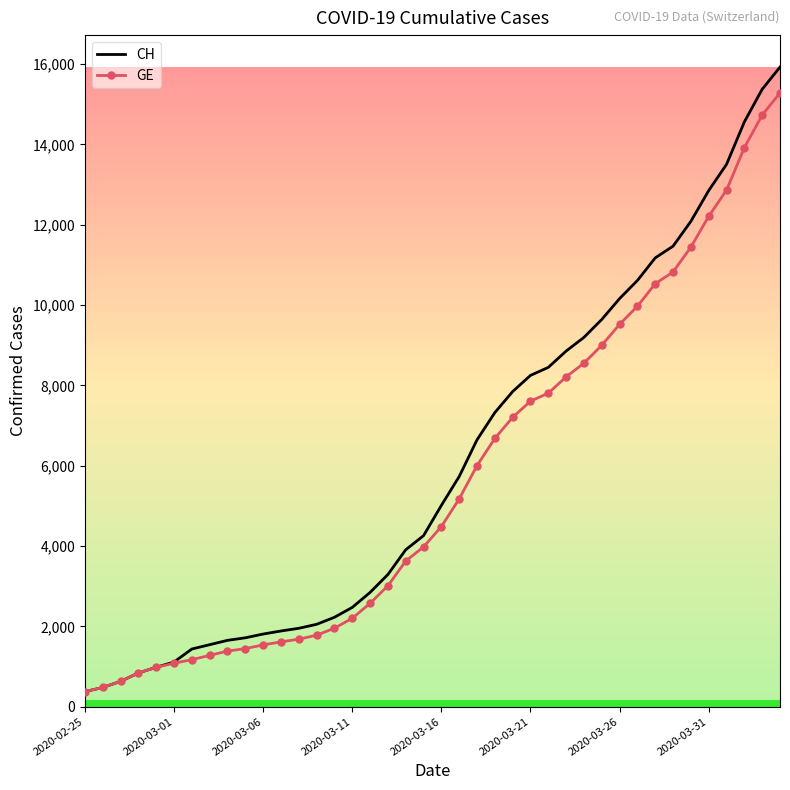

Which series has the largest range (max minus min)?

CH